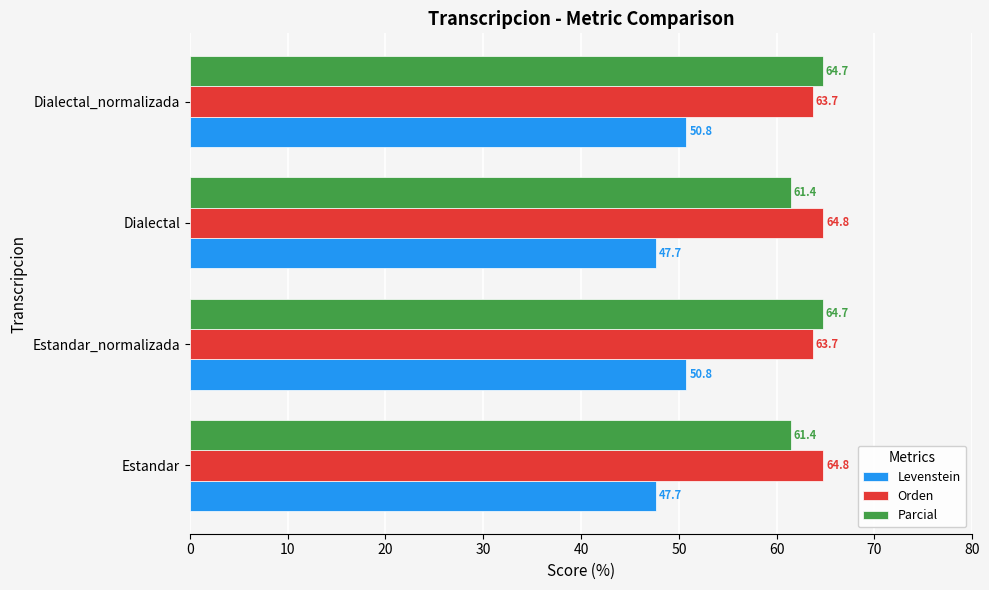

What is the maximum value for Parcial?

64.7